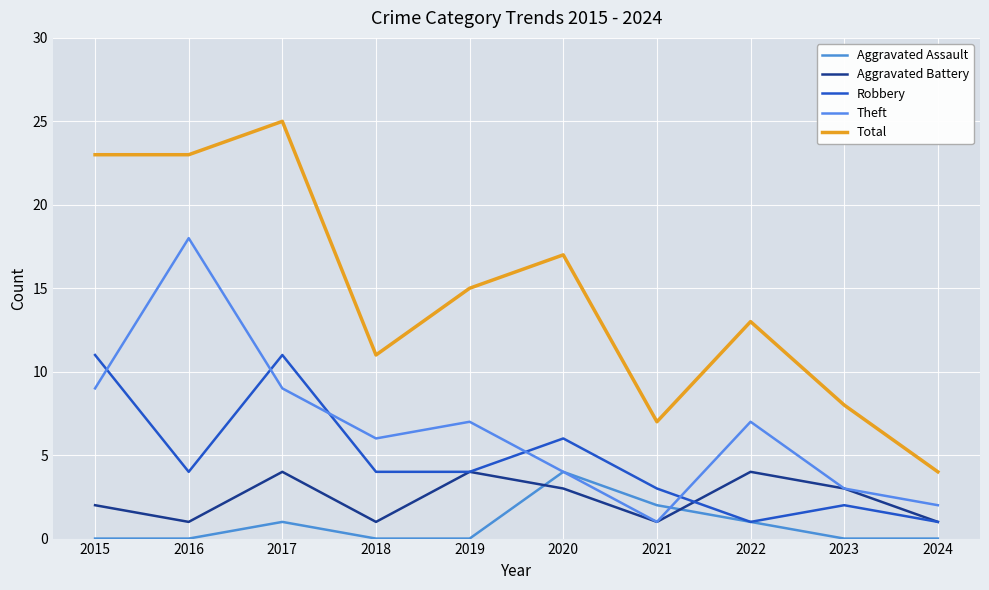

What is the difference between the second highest and minimum values in the Aggravated Assault series?

2